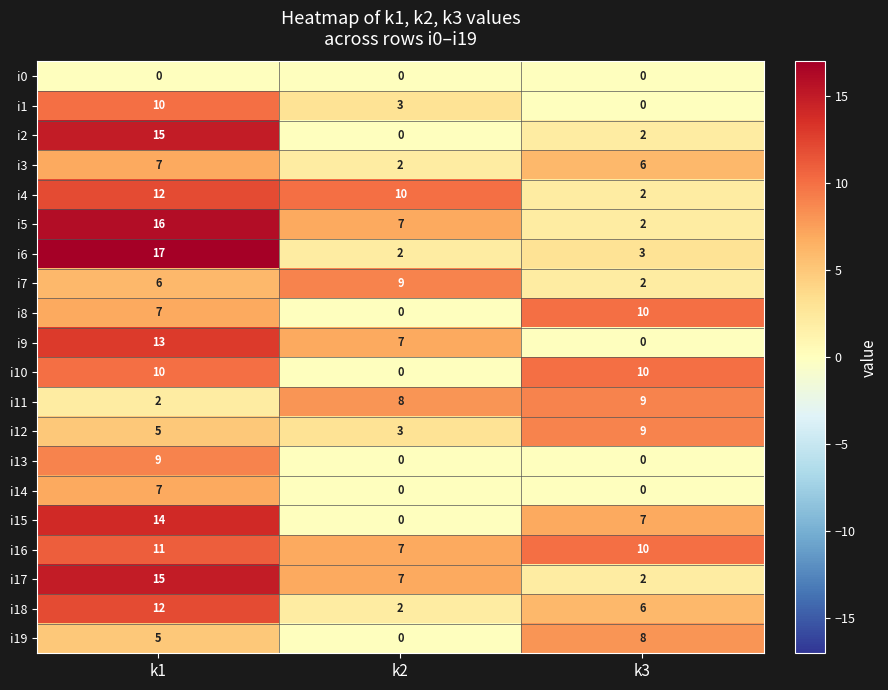

Is it true that i16 equals 7 at k2?

True